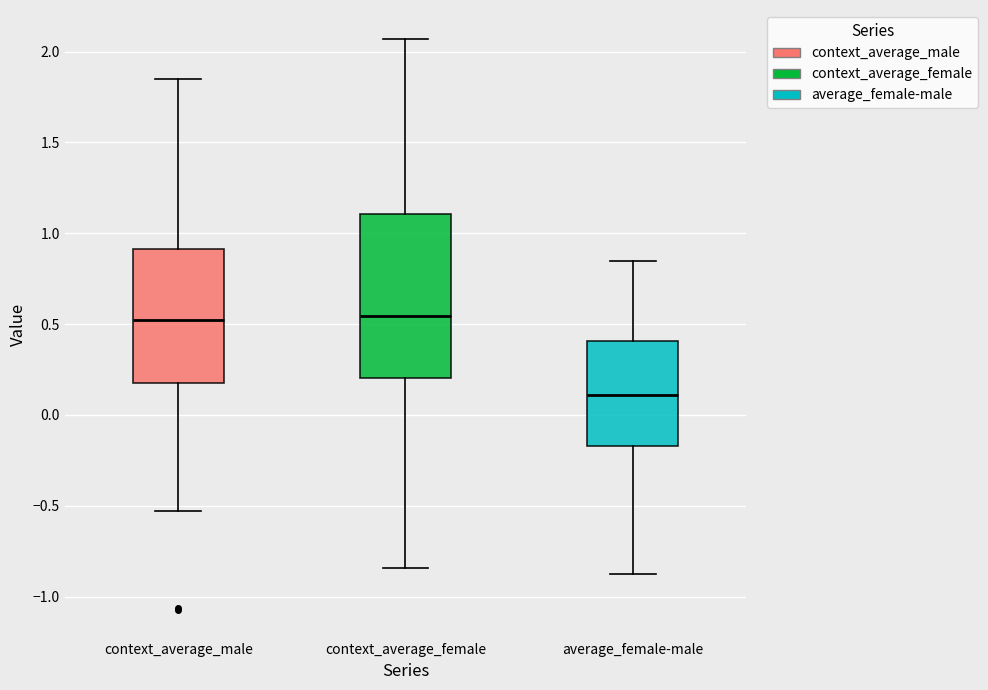

Reading left to right, transcribe this box plot: for each box, give where its median line is, the range the box spans, and where its two whiskers end, as read against the y-axis. The values are not printed on the chart, so give them approximately, as read against the axis.

context_average_male: median 0.50, box 0.20 to 0.90, whiskers -0.55 to 1.85
context_average_female: median 0.55, box 0.20 to 1.10, whiskers -0.85 to 2.05
average_female-male: median 0.10, box -0.15 to 0.40, whiskers -0.85 to 0.85